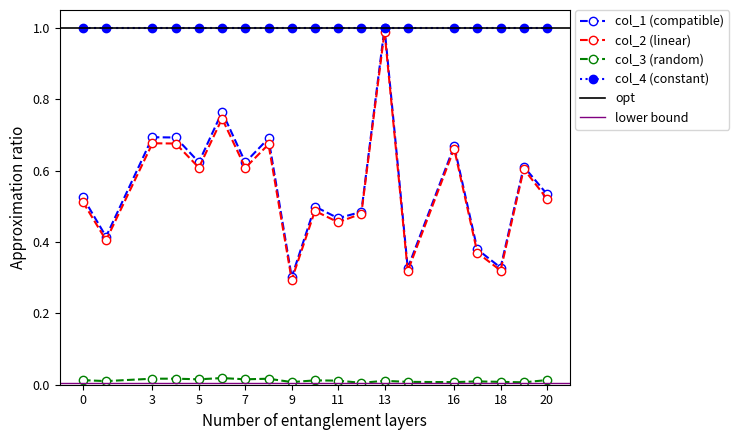

Is the value of col_2 at 14 greater than the value of col_3 at 18?

Yes